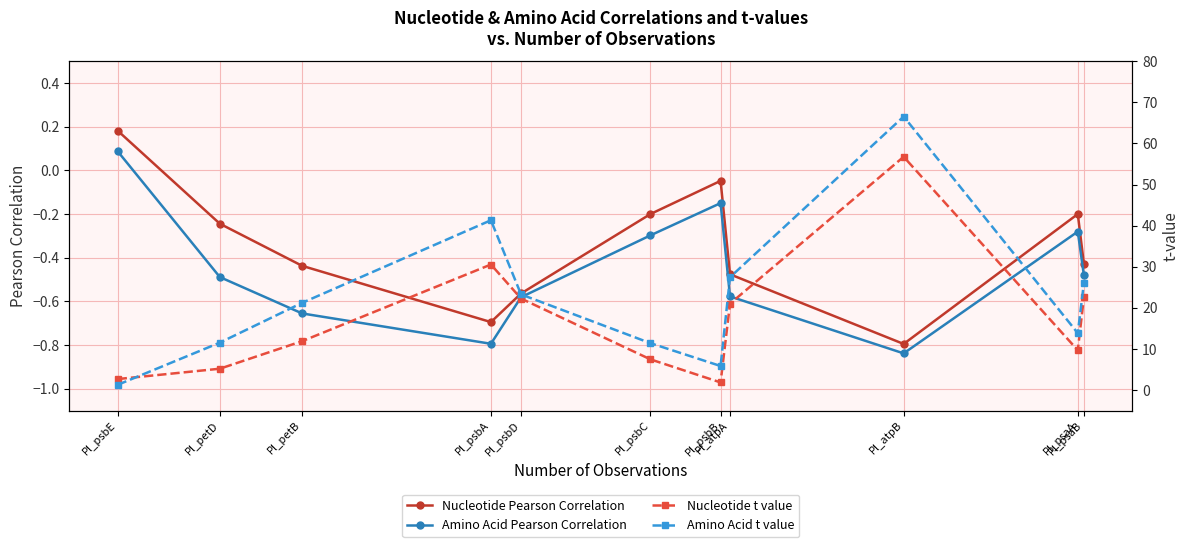

How many interior local peaks does the Nucleotide Pearson Correlation series have?

2